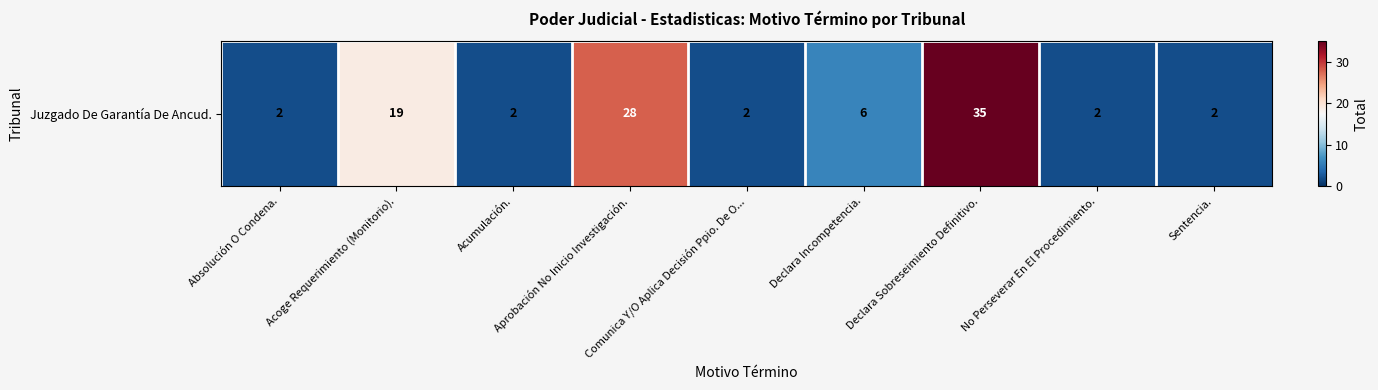

Which has a higher value, Declara Sobreseimiento Definitivo. or No Perseverar En El Procedimiento.?

Declara Sobreseimiento Definitivo.